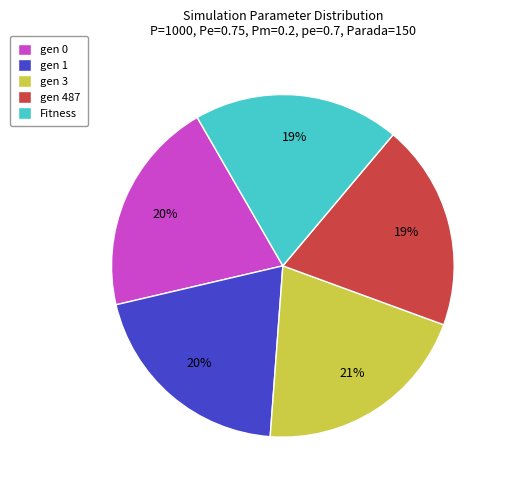

Count the number of slices in the pie.

5